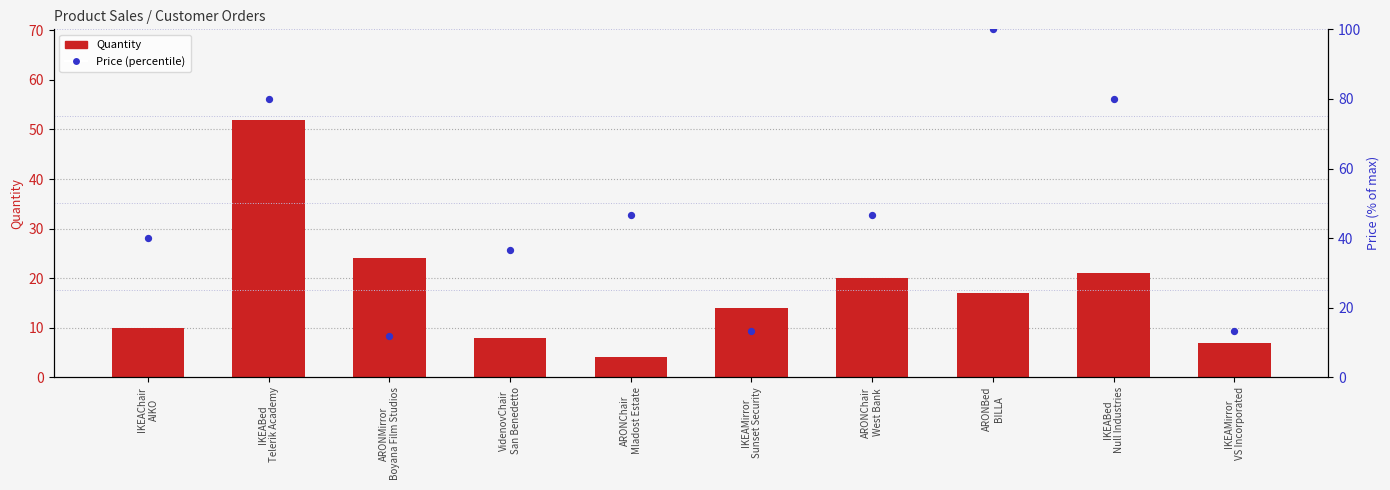

Which series reaches the maximum Y coordinate?

Price (percentile)